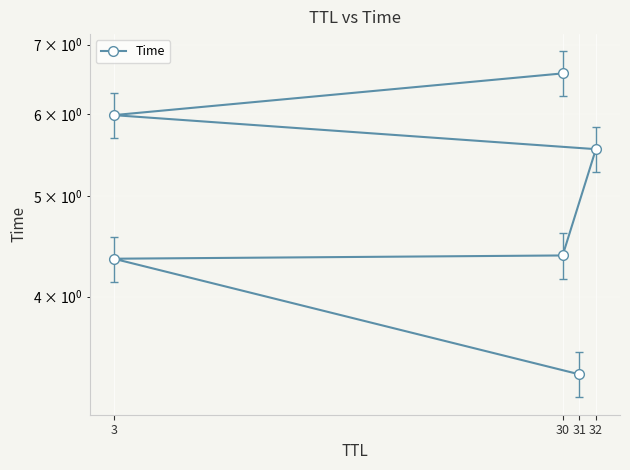

Where does the data first go above 5?

32